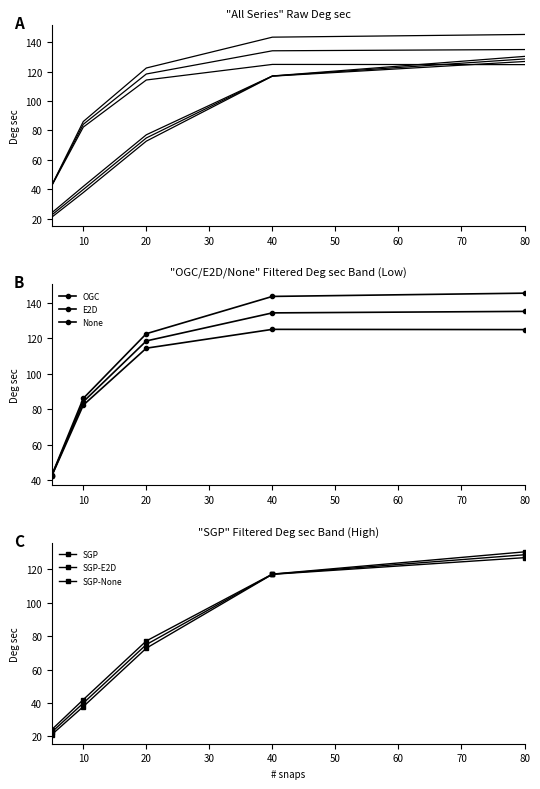

At which label does None first exceed 122?

20